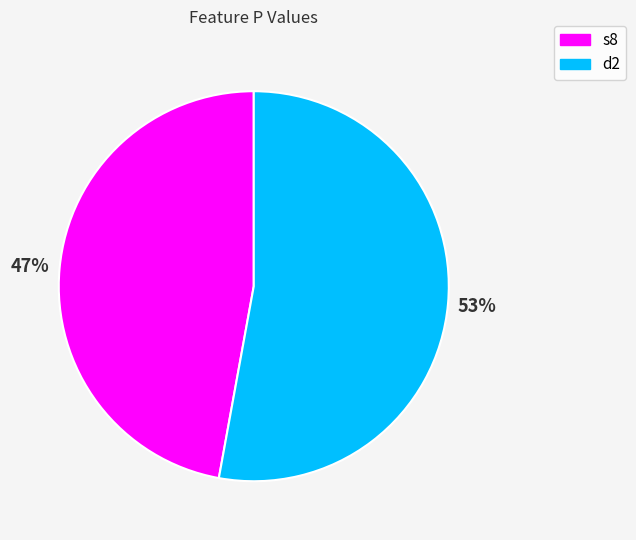

To the nearest percent, what is the difference between the s8 and d2 slice percentages?

6%